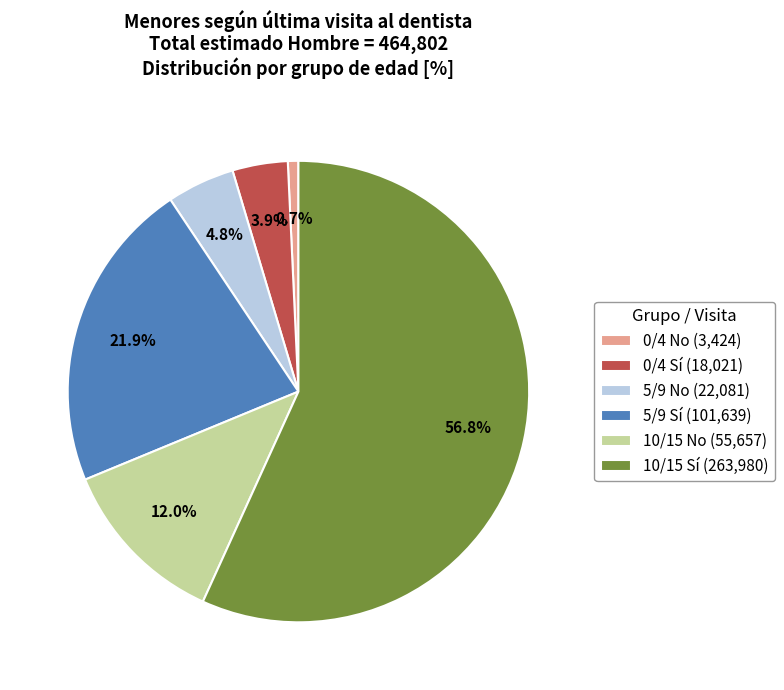

How many segments does this pie chart have?

6